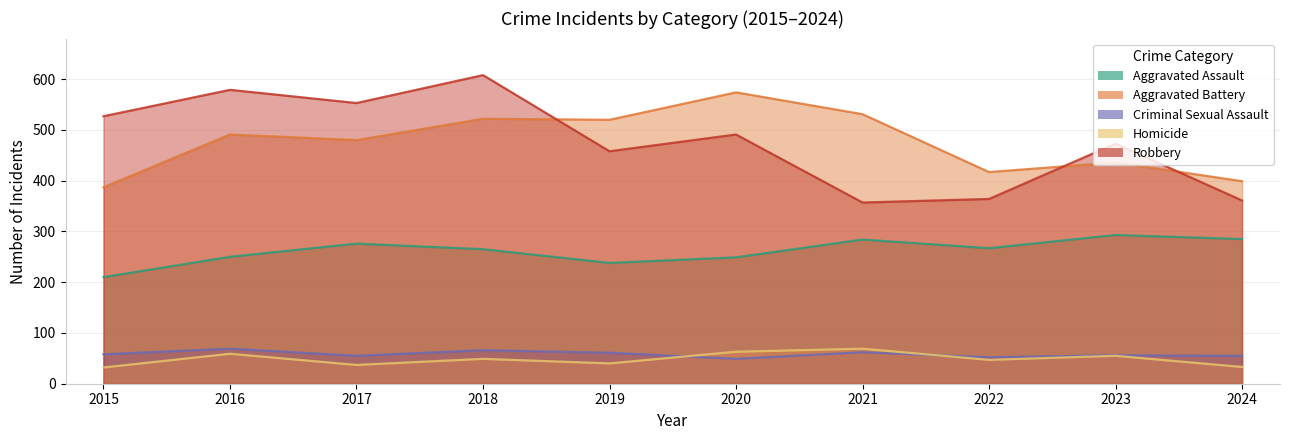

At which label does Aggravated Battery first exceed 491?

2018